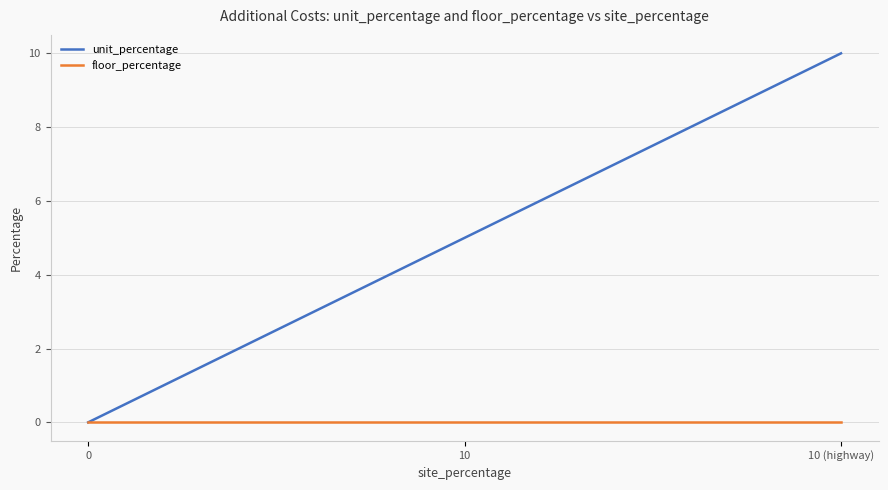

How many lines are shown in the chart?

2